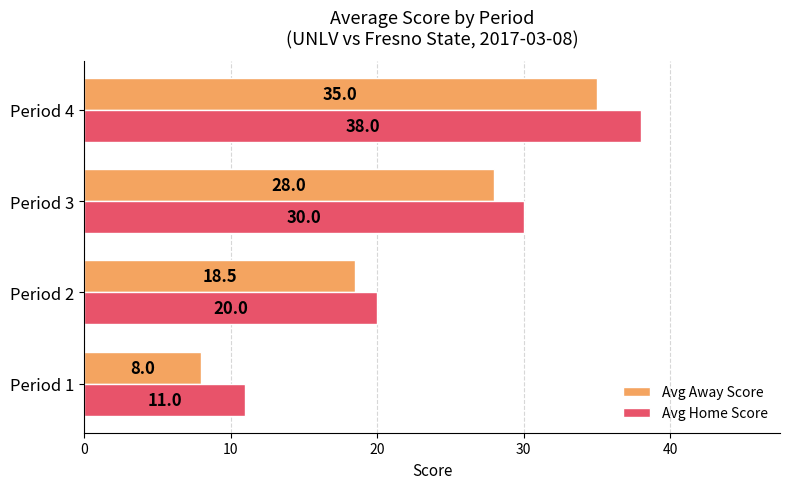

Which series changed the most between Period 3 and Period 4?

Avg Home Score